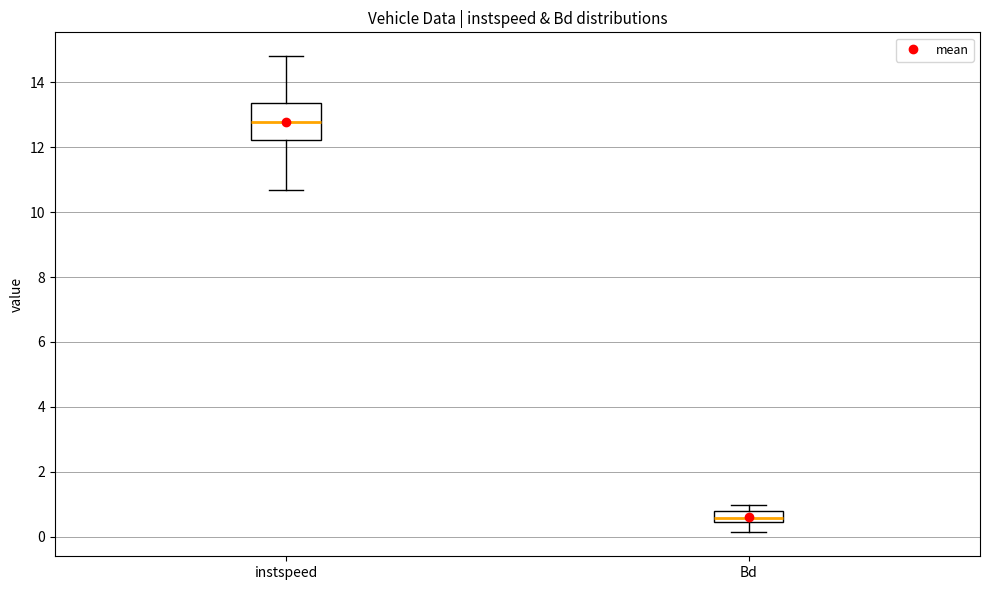

Where does the upper whisker of the box for instspeed end on the y-axis? The values are not printed on the chart, so give them approximately, as read against the axis.

14.8